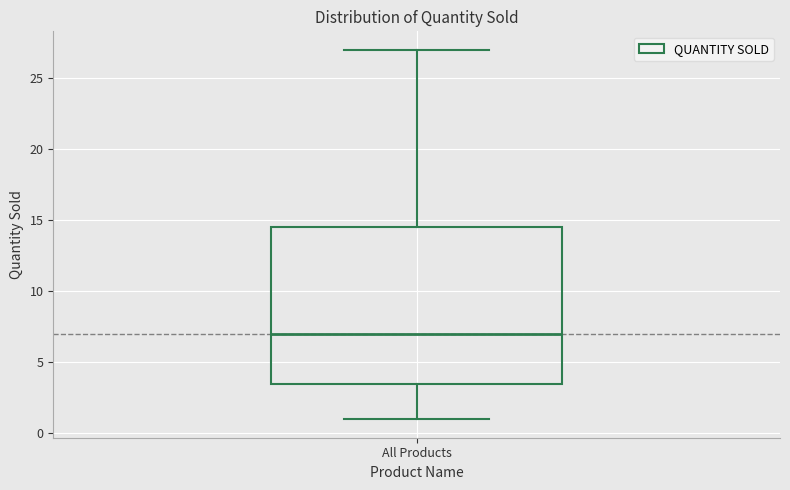

Where does the lower whisker of the box for All Products end on the y-axis? The values are not printed on the chart, so give them approximately, as read against the axis.

1.0